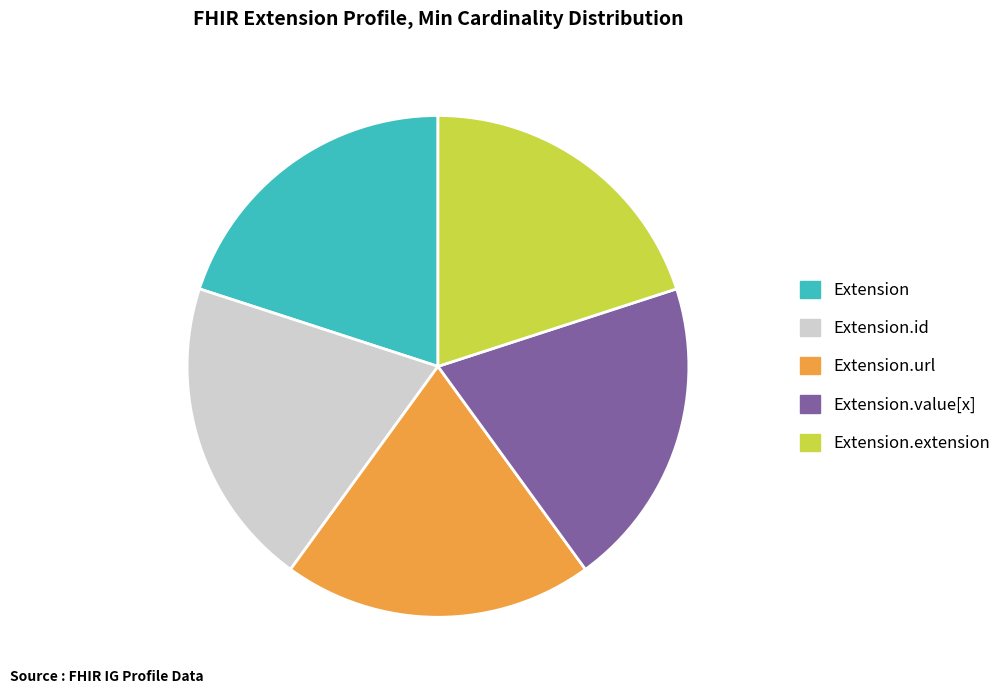

True or false: Extension.extension accounts for 20% of the total.

True